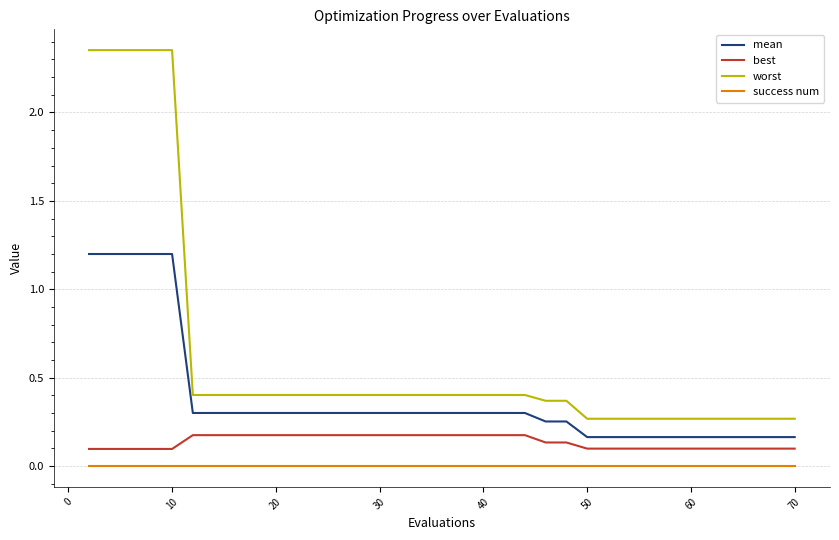

Which series has the largest total across all categories?

worst